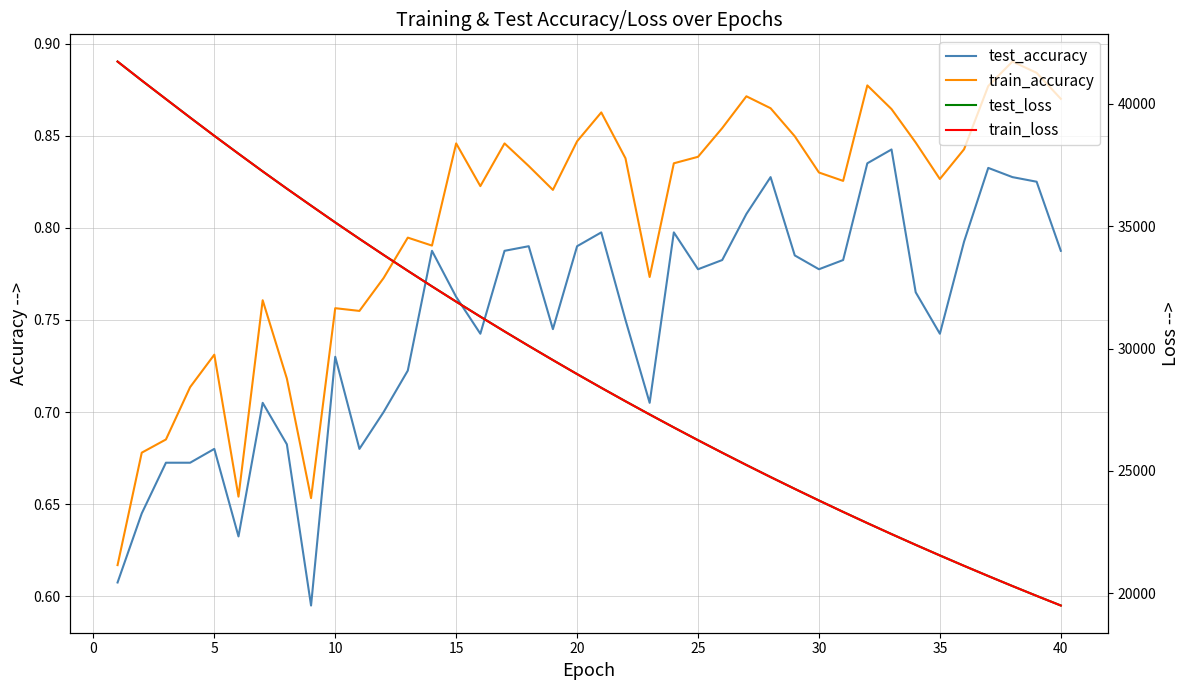

Which series has the largest total across all categories?

test_loss